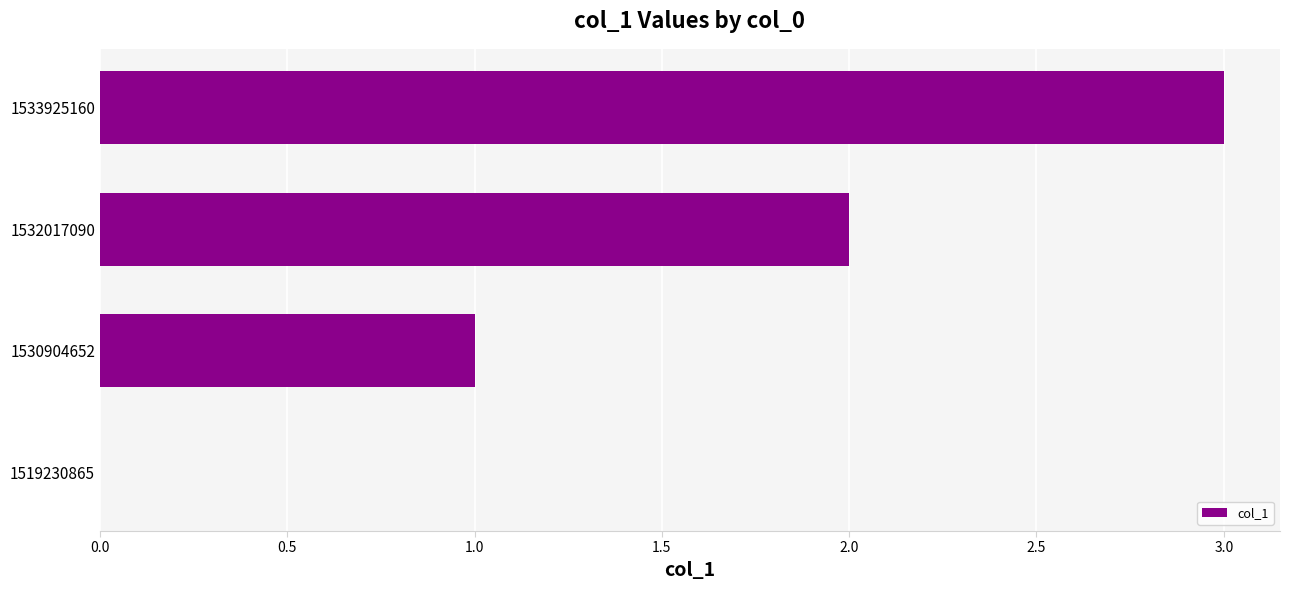

What is the sum of the values at 1530904652 and 1533925160?

4